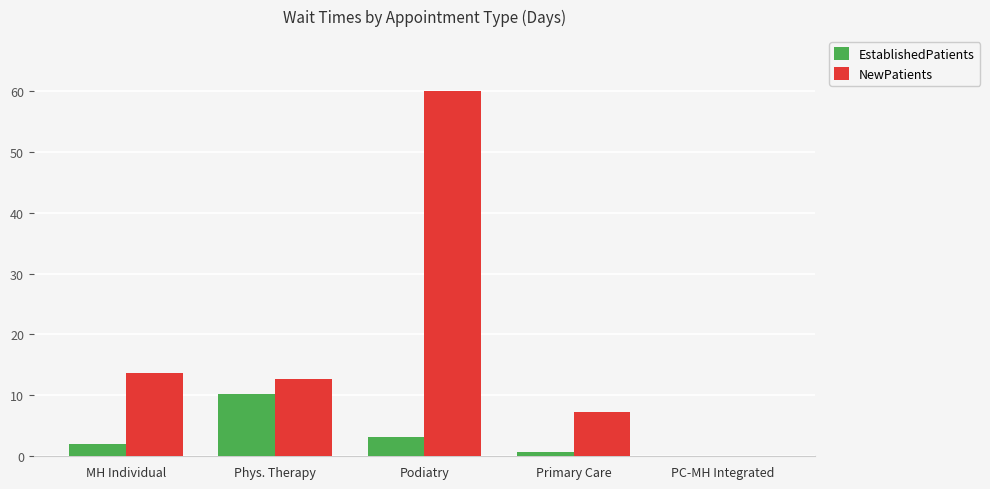

What is the maximum value for EstablishedPatients?

10.2